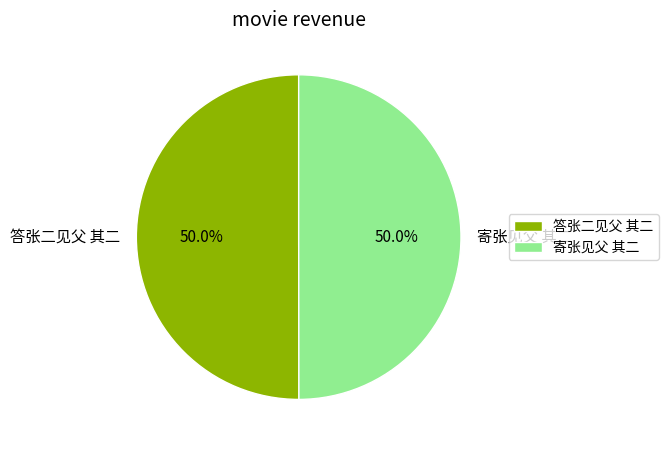

What is the ratio of the value at 寄张见父 其二 to the value at 答张二见父 其二?

1.0